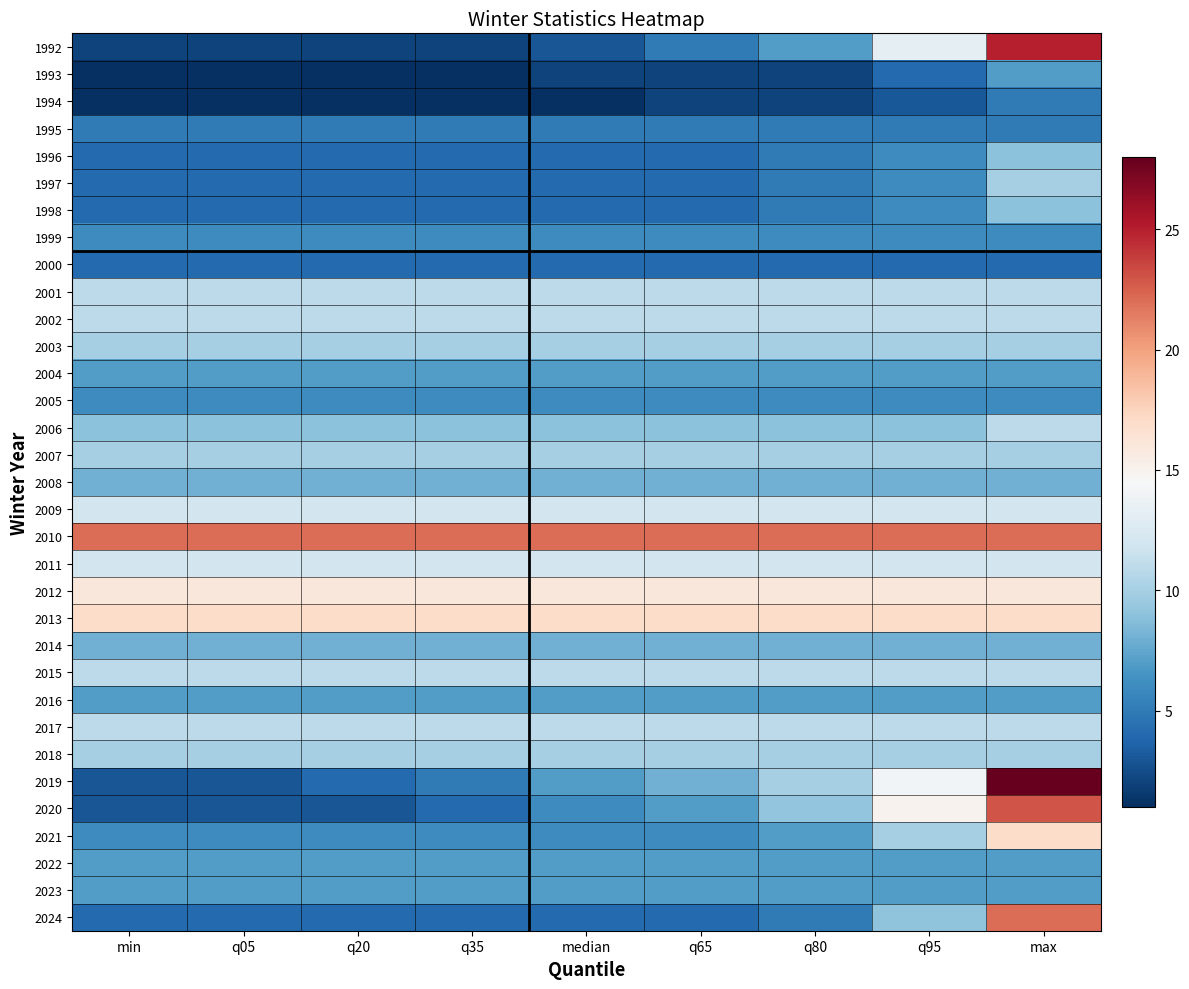

Reading left to right, list all the values displayed in this chart.

1992: min=2.0	q05=2.0	q20=2.0	q35=2.0	median=3.0	q65=5.0	q80=7.0	q95=13.2	max=25.0
1993: min=1.0	q05=1.0	q20=1.0	q35=1.0	median=2.0	q65=2.0	q80=2.0	q95=4.0	max=7.0
1994: min=1.0	q05=1.0	q20=1.0	q35=1.0	median=1.0	q65=2.0	q80=2.0	q95=3.0	max=5.0
1995: min=5.0	q05=5.0	q20=5.0	q35=5.0	median=5.0	q65=5.0	q80=5.0	q95=5.0	max=5.0
1996: min=4.0	q05=4.0	q20=4.0	q35=4.0	median=4.0	q65=4.0	q80=5.0	q95=6.0	max=9.0
1997: min=4.0	q05=4.0	q20=4.0	q35=4.0	median=4.0	q65=4.0	q80=5.0	q95=6.0	max=10.0
1998: min=4.0	q05=4.0	q20=4.0	q35=4.0	median=4.0	q65=4.0	q80=5.0	q95=6.0	max=9.0
1999: min=6.0	q05=6.0	q20=6.0	q35=6.0	median=6.0	q65=6.0	q80=6.0	q95=6.0	max=6.0
2000: min=4.0	q05=4.0	q20=4.0	q35=4.0	median=4.0	q65=4.0	q80=4.0	q95=4.0	max=4.0
2001: min=11.0	q05=11.0	q20=11.0	q35=11.0	median=11.0	q65=11.0	q80=11.0	q95=11.0	max=11.0
2002: min=11.0	q05=11.0	q20=11.0	q35=11.0	median=11.0	q65=11.0	q80=11.0	q95=11.0	max=11.0
2003: min=10.0	q05=10.0	q20=10.0	q35=10.0	median=10.0	q65=10.0	q80=10.0	q95=10.0	max=10.0
2004: min=7.0	q05=7.0	q20=7.0	q35=7.0	median=7.0	q65=7.0	q80=7.0	q95=7.0	max=7.0
2005: min=6.0	q05=6.0	q20=6.0	q35=6.0	median=6.0	q65=6.0	q80=6.0	q95=6.0	max=6.0
2006: min=9.0	q05=9.0	q20=9.0	q35=9.0	median=9.0	q65=9.0	q80=9.0	q95=9.0	max=11.0
2007: min=10.0	q05=10.0	q20=10.0	q35=10.0	median=10.0	q65=10.0	q80=10.0	q95=10.0	max=10.0
2008: min=8.0	q05=8.0	q20=8.0	q35=8.0	median=8.0	q65=8.0	q80=8.0	q95=8.0	max=8.0
2009: min=12.0	q05=12.0	q20=12.0	q35=12.0	median=12.0	q65=12.0	q80=12.0	q95=12.0	max=12.0
2010: min=22.0	q05=22.0	q20=22.0	q35=22.0	median=22.0	q65=22.0	q80=22.0	q95=22.0	max=22.0
2011: min=12.0	q05=12.0	q20=12.0	q35=12.0	median=12.0	q65=12.0	q80=12.0	q95=12.0	max=12.0
2012: min=16.0	q05=16.0	q20=16.0	q35=16.0	median=16.0	q65=16.0	q80=16.0	q95=16.0	max=16.0
2013: min=17.0	q05=17.0	q20=17.0	q35=17.0	median=17.0	q65=17.0	q80=17.0	q95=17.0	max=17.0
2014: min=8.0	q05=8.0	q20=8.0	q35=8.0	median=8.0	q65=8.0	q80=8.0	q95=8.0	max=8.0
2015: min=11.0	q05=11.0	q20=11.0	q35=11.0	median=11.0	q65=11.0	q80=11.0	q95=11.0	max=11.0
2016: min=7.0	q05=7.0	q20=7.0	q35=7.0	median=7.0	q65=7.0	q80=7.0	q95=7.0	max=7.0
2017: min=11.0	q05=11.0	q20=11.0	q35=11.0	median=11.0	q65=11.0	q80=11.0	q95=11.0	max=11.0
2018: min=10.0	q05=10.0	q20=10.0	q35=10.0	median=10.0	q65=10.0	q80=10.0	q95=10.0	max=10.0
2019: min=3.0	q05=3.0	q20=4.0	q35=5.0	median=7.0	q65=8.0	q80=10.0	q95=14.1	max=28.0
2020: min=3.0	q05=3.0	q20=3.0	q35=4.0	median=6.0	q65=7.0	q80=9.2	q95=15.0	max=23.0
2021: min=6.0	q05=6.0	q20=6.0	q35=6.0	median=6.0	q65=6.0	q80=7.0	q95=10.1	max=17.0
2022: min=7.0	q05=7.0	q20=7.0	q35=7.0	median=7.0	q65=7.0	q80=7.0	q95=7.0	max=7.0
2023: min=7.0	q05=7.0	q20=7.0	q35=7.0	median=7.0	q65=7.0	q80=7.0	q95=7.0	max=7.0
2024: min=4.0	q05=4.0	q20=4.0	q35=4.0	median=4.0	q65=4.0	q80=5.0	q95=9.1	max=22.0